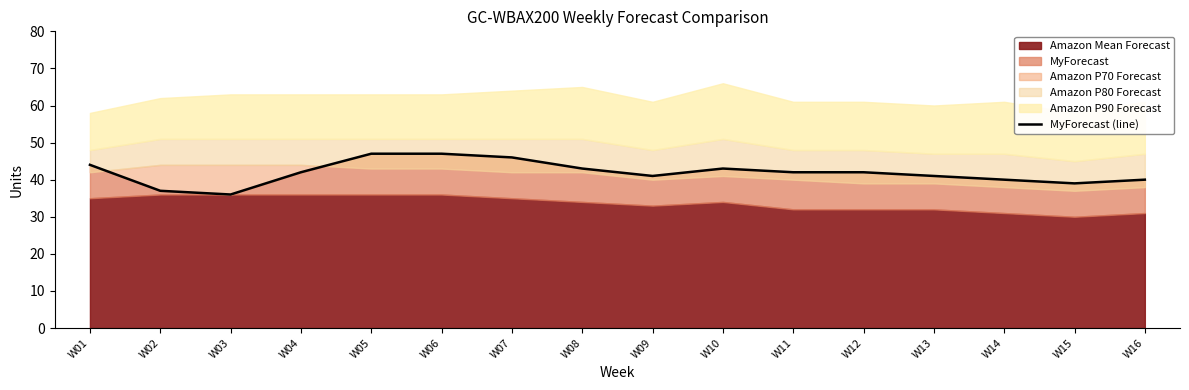

The chart shows a value of 44 at W01. True or false?

True